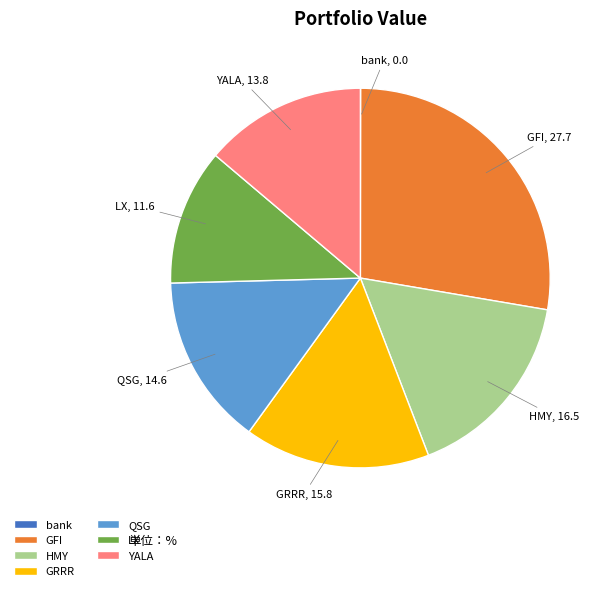

Is LX the majority of the pie?

No